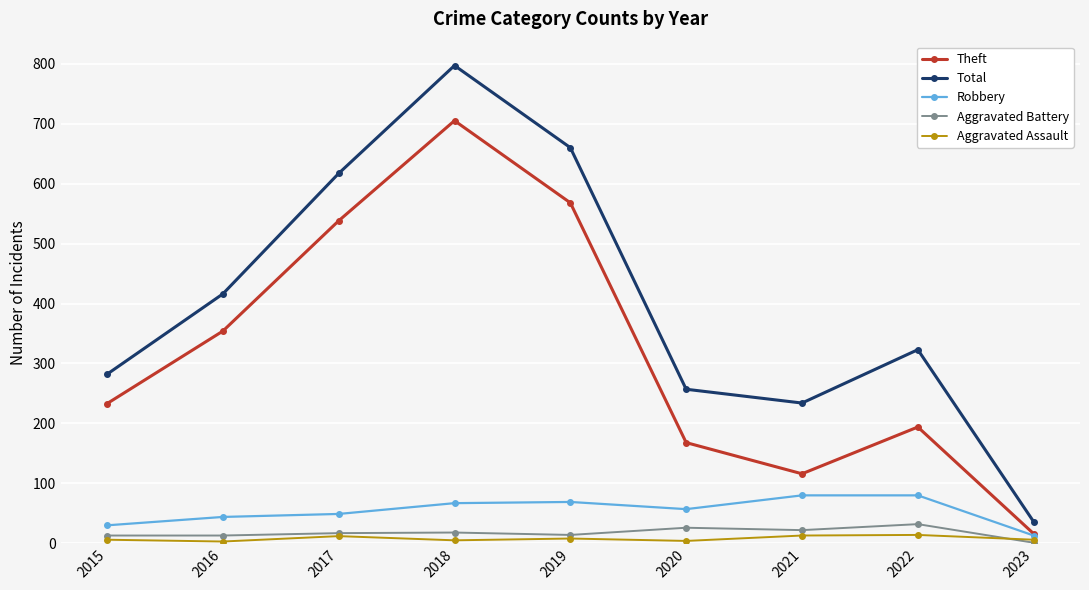

Which series changed the most between 2018 and 2023?

Total